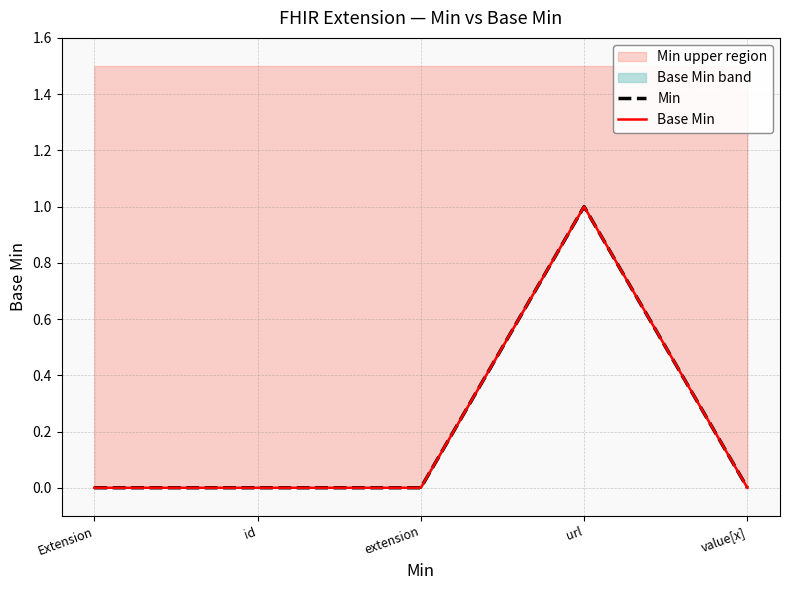

Reading left to right, extract all data points from this chart.

Min: Extension=0	id=0	extension=0	url=1	value[x]=0
Base Min: Extension=0	id=0	extension=0	url=1	value[x]=0